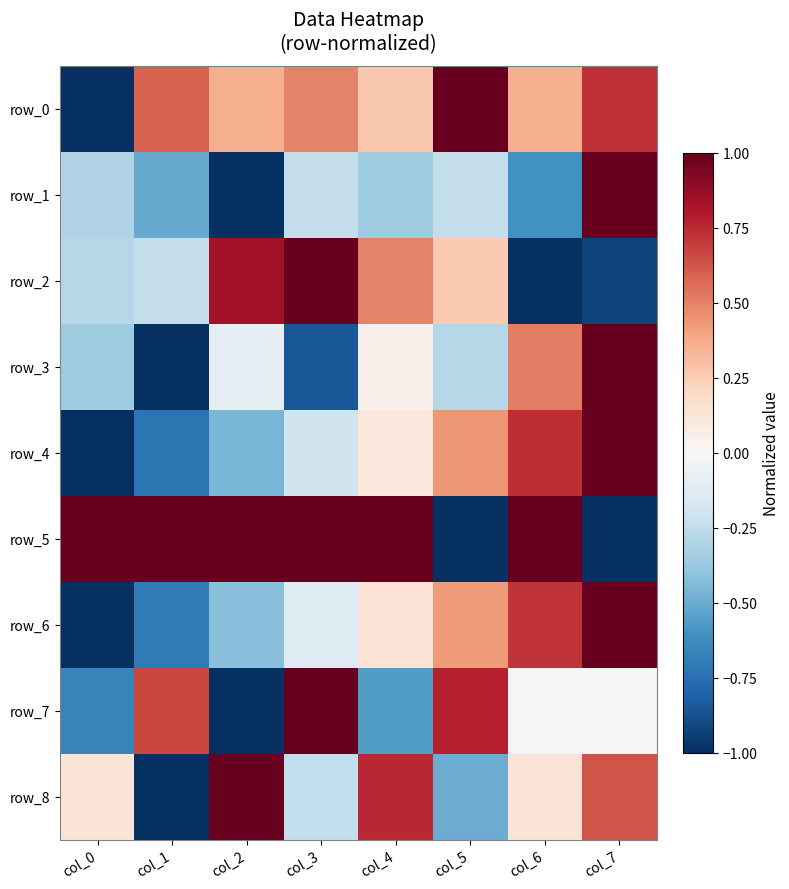

Between col_6 and col_1, which is larger?

col_1